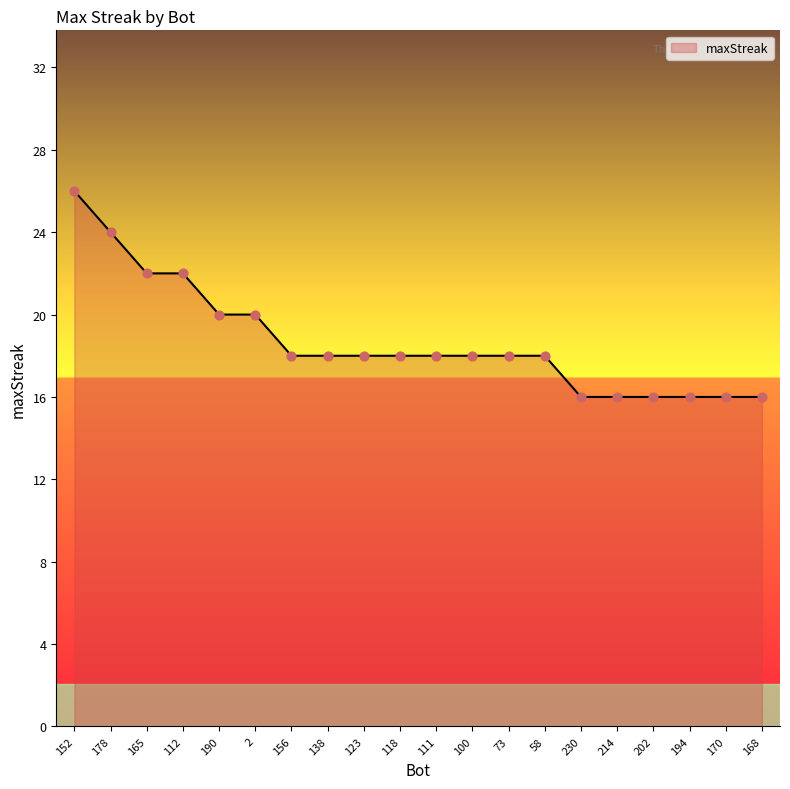

Between 165 and 58, which is larger?

165